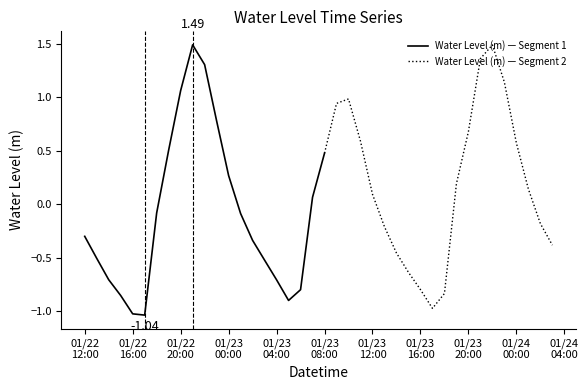

How many values exceed 0?

19